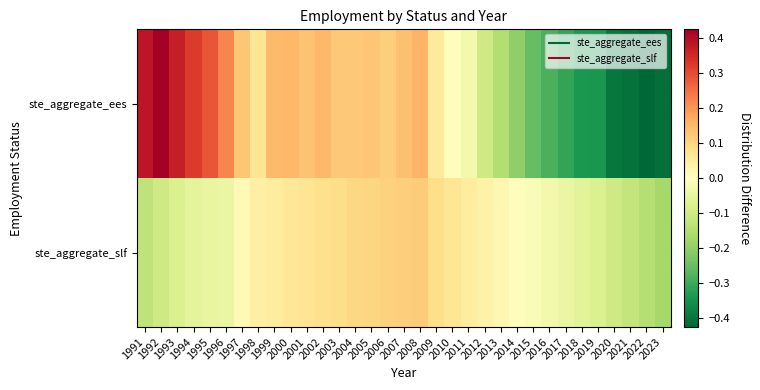

How many series are shown in this chart?

2